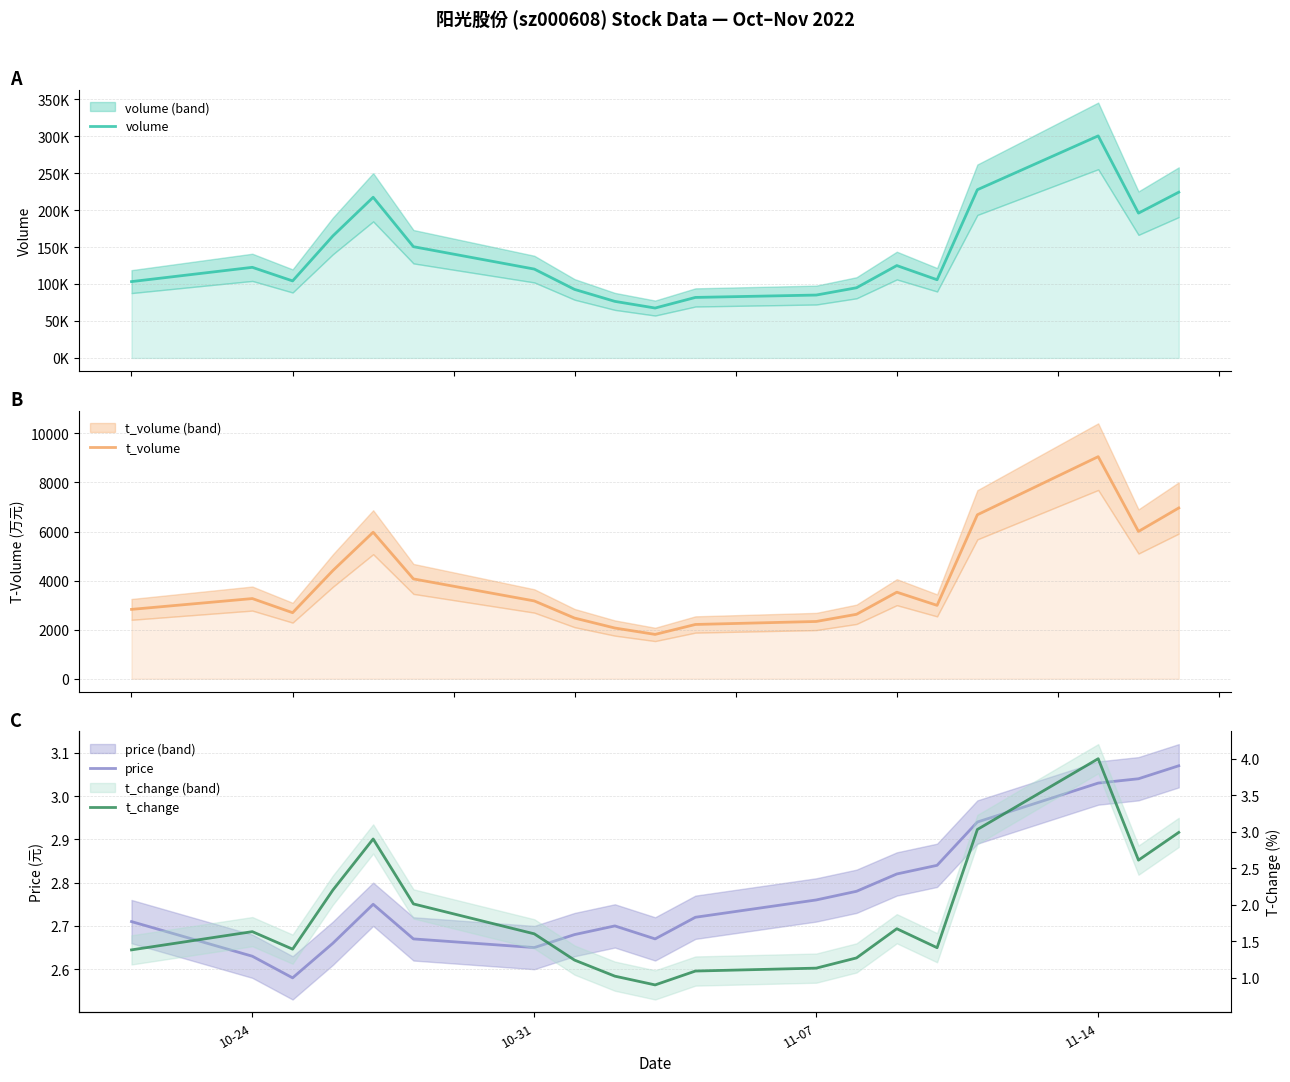

What is the value of the t_volume point at the 18th from the left?

6004.0